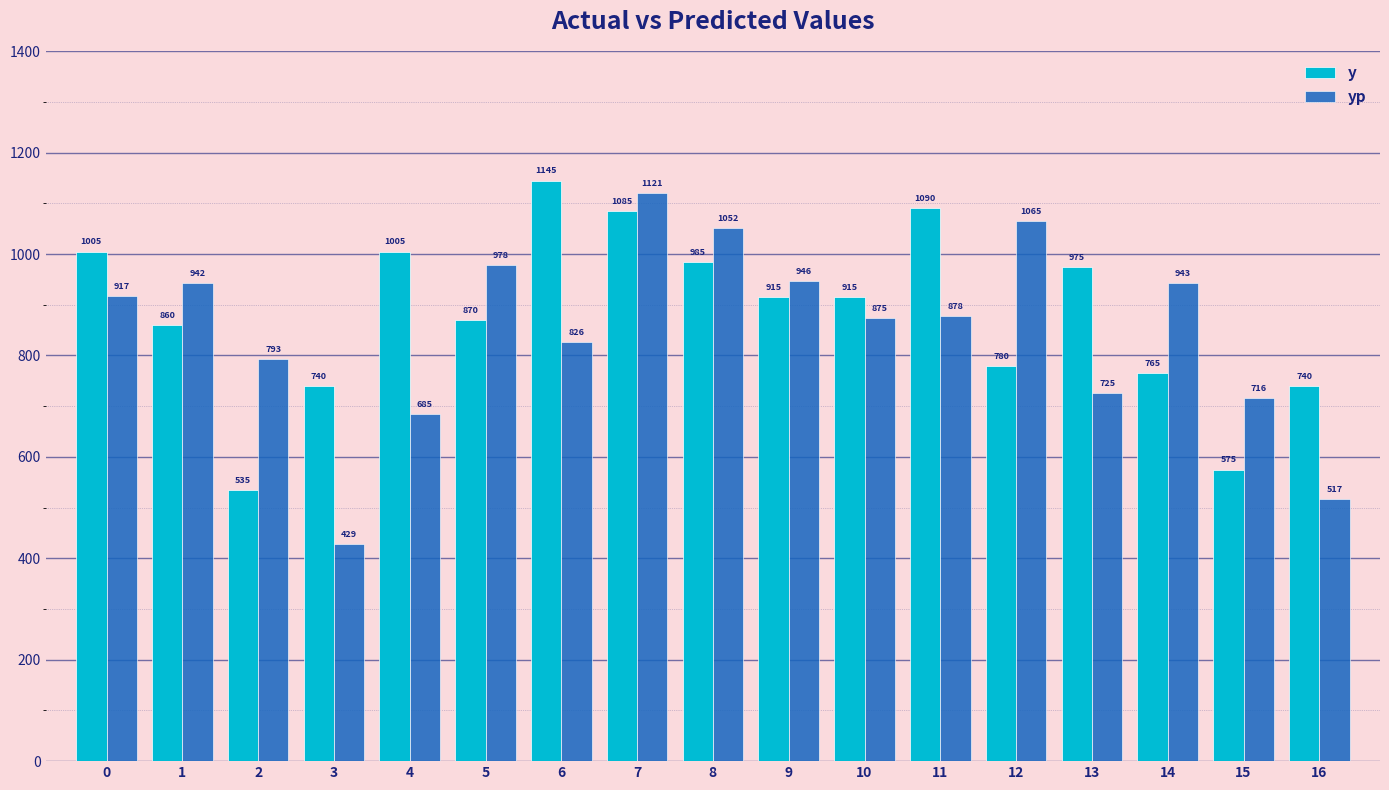

At how many categories does at least one series exceed 688?

17